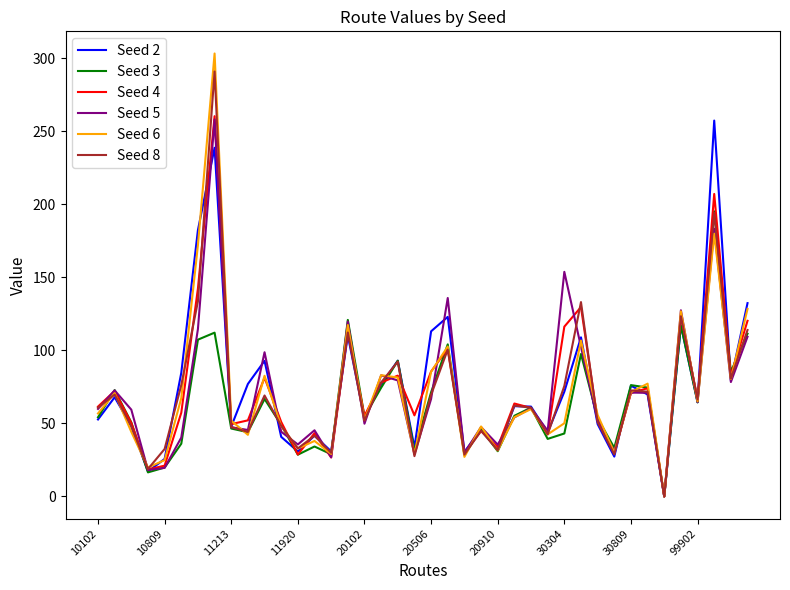

What is the maximum value shown in the chart?

303.1